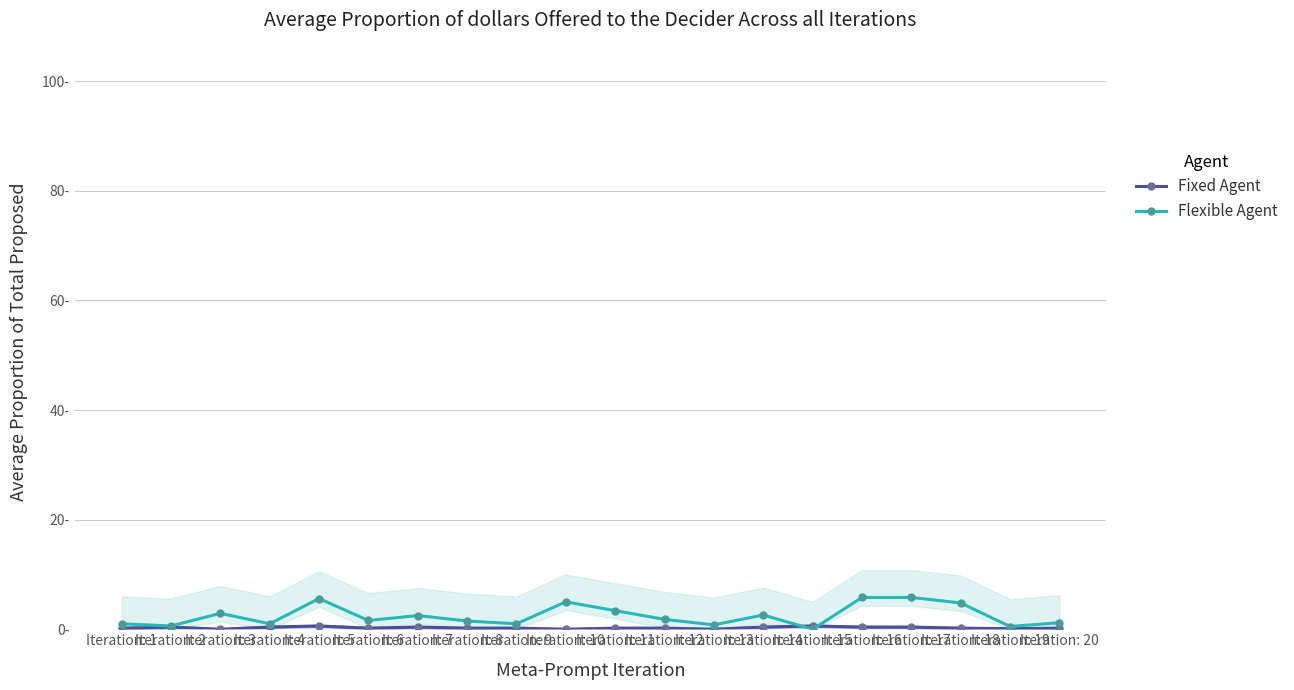

Is it true that Flexible Agent equals 0.0 at Iteration: 6?

False